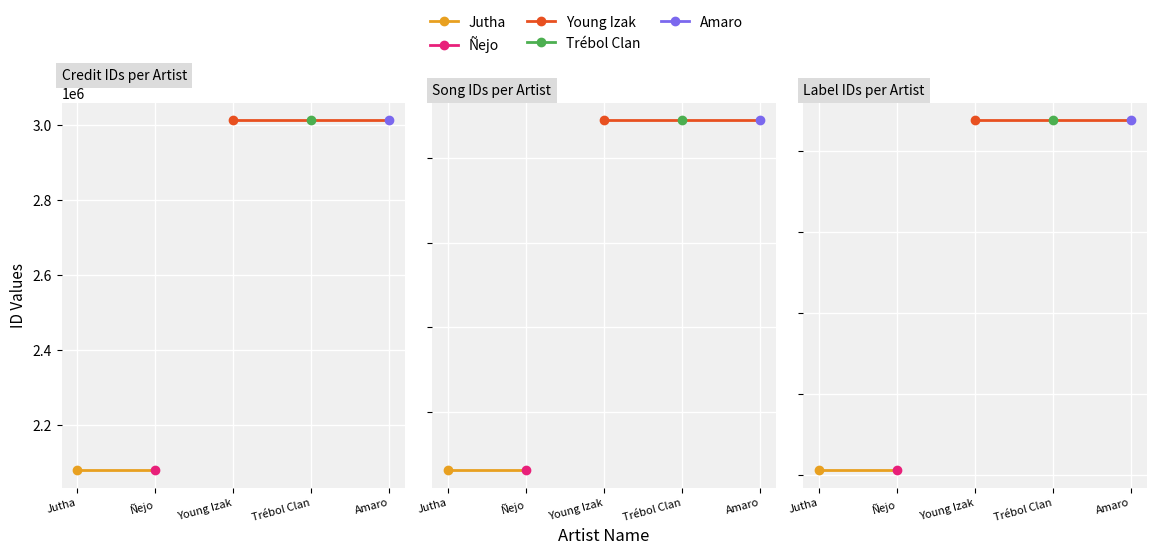

Is the value of songid at Young Izak greater than the value of labelid at Ñejo?

Yes